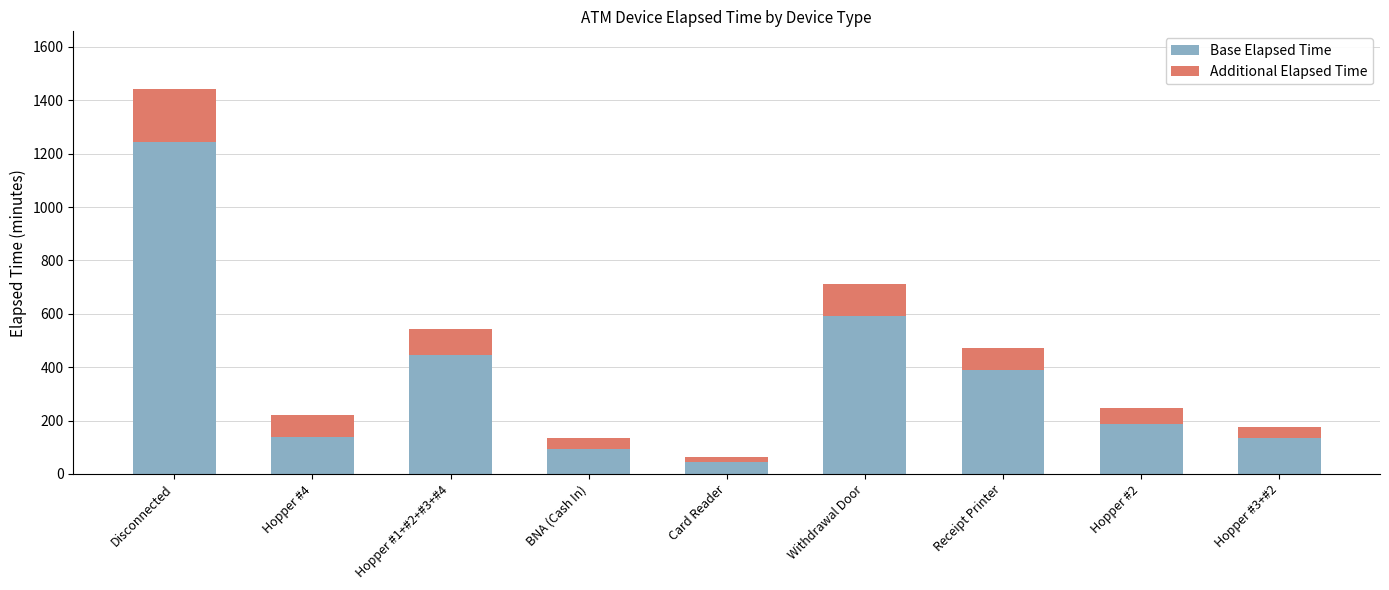

How many data points does each series have?

9